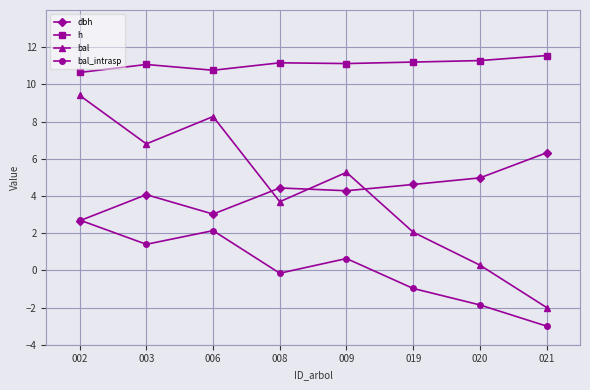

What value does the bal series have at 021?

-2.0